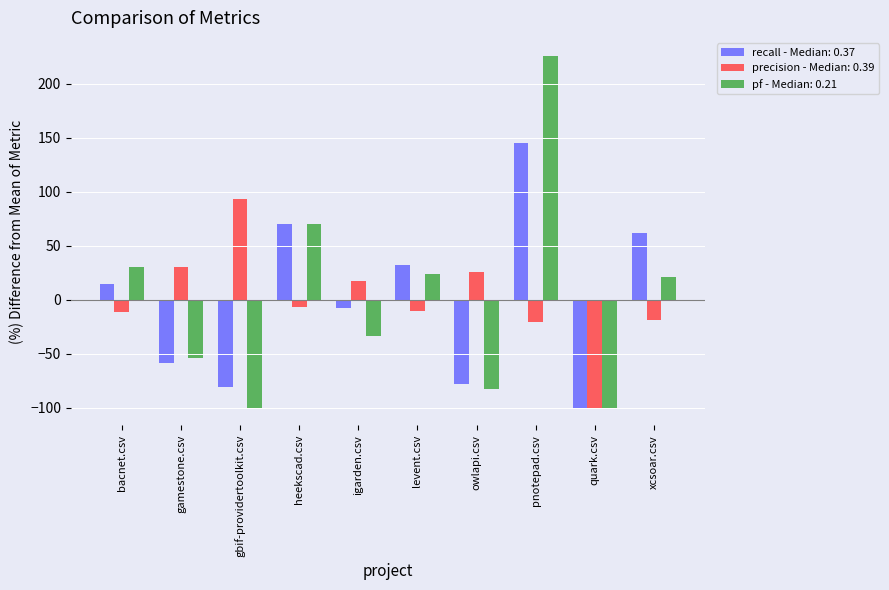

How many bars are there in total?

30